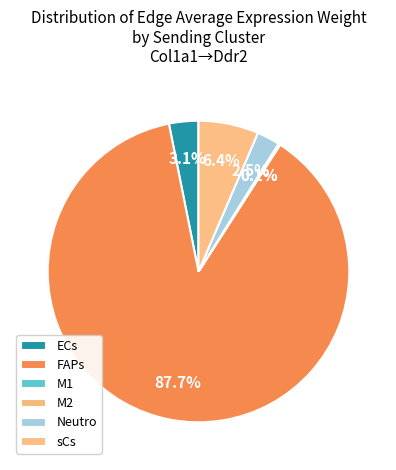

How many segments does this pie chart have?

6